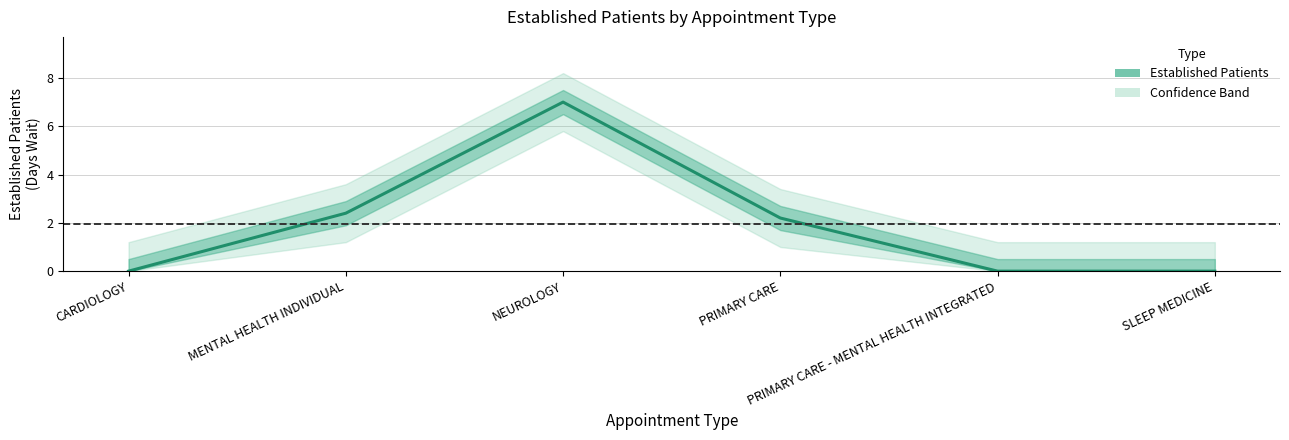

Between PRIMARY CARE and PRIMARY CARE - MENTAL HEALTH INTEGRATED, which is larger?

PRIMARY CARE